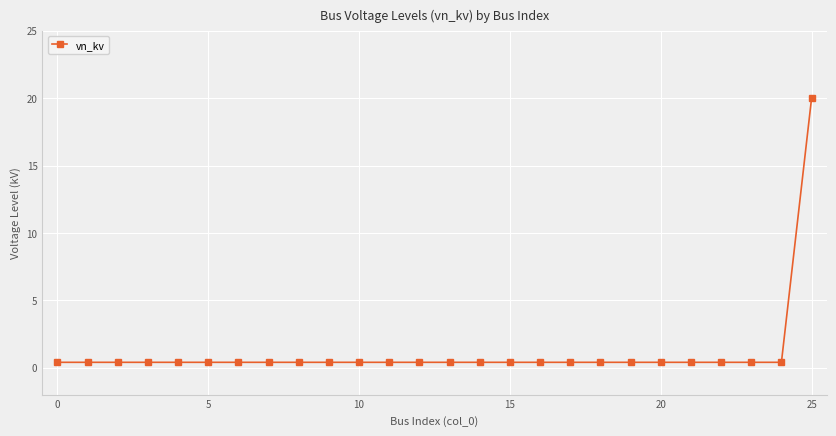

What is the average value?

1.2